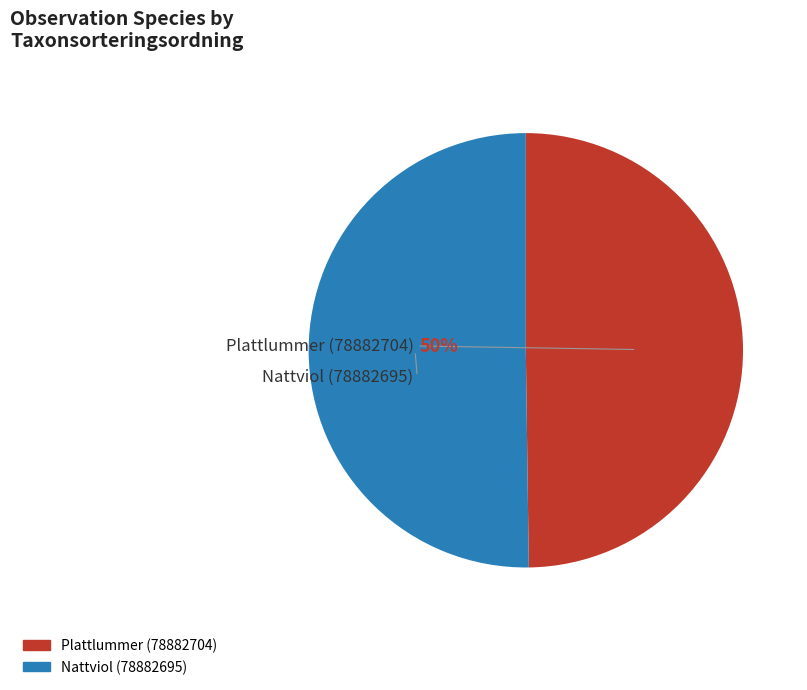

To the nearest percent, what is the average slice percentage?

50%